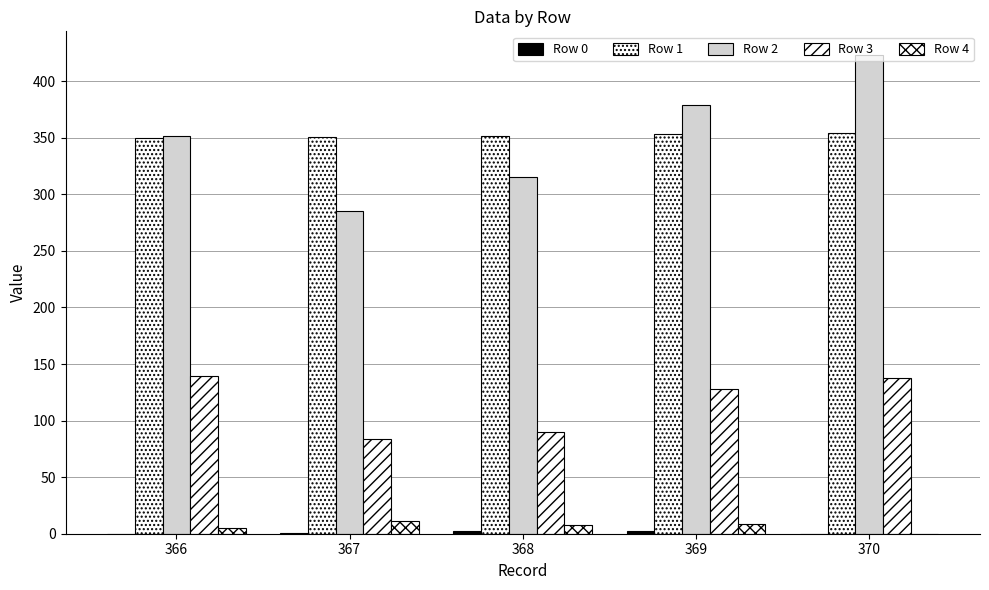

The value of Row 0 at 367 is 1. True or false?

False